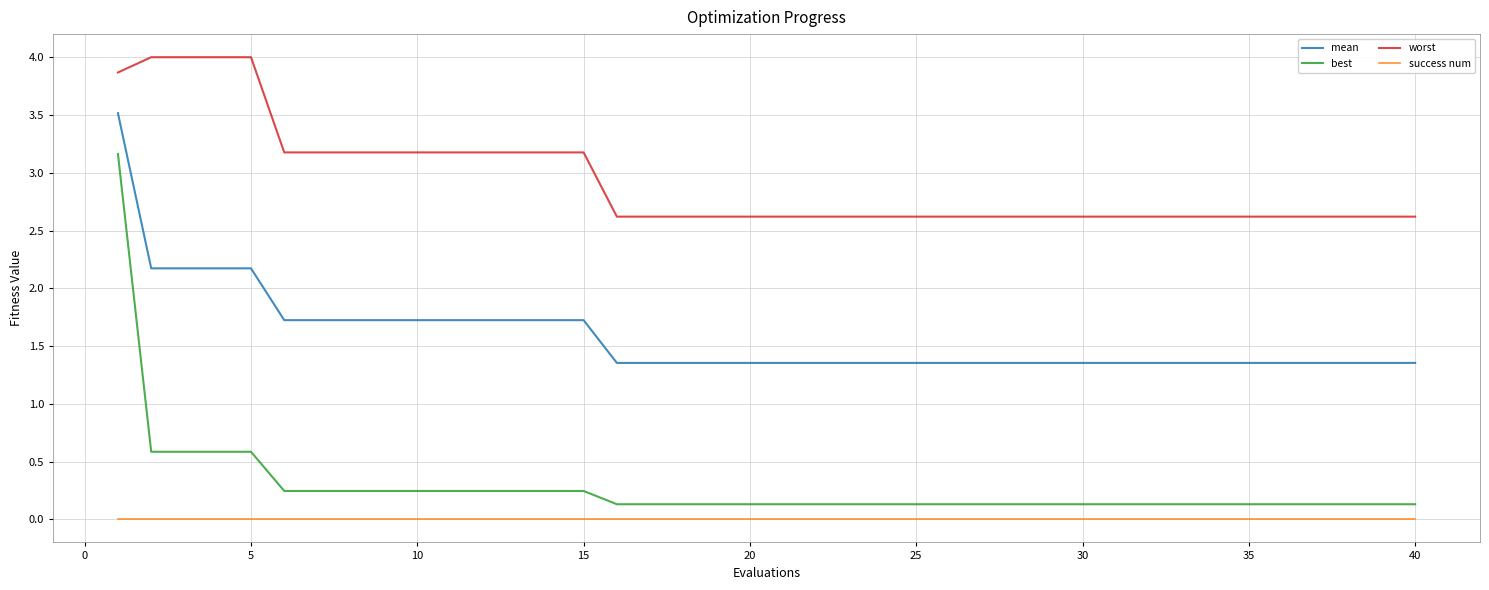

How many lines are shown in the chart?

4